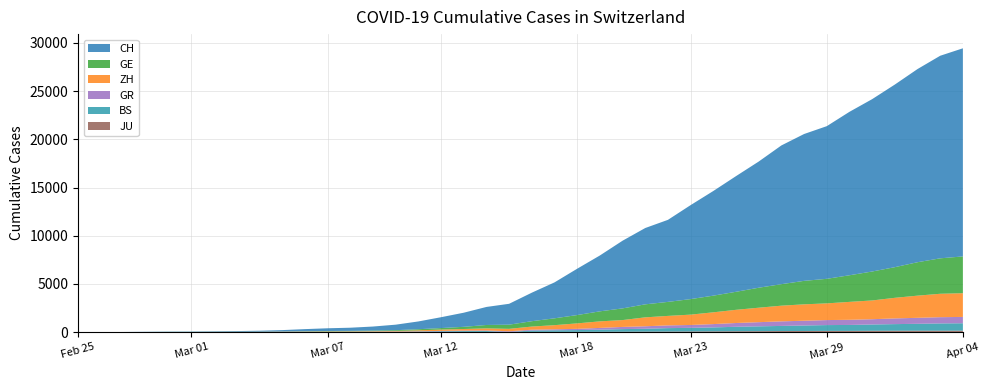

Reading left to right, transcribe all the data shown in this chart.

CH: 0	4	8	20	30	36	50	69	97	142	219	280	327	419	570	807	1125	1463	1870	2165	2959	3727	4807	5794	7022	7918	8512	9752	10858	12000	13091	14394	15235	15837	16957	17882	18946	20040	21017	21593
GE: 0	1	1	5	9	10	11	14	16	20	30	43	45	60	80	114	155	227	351	435	556	710	863	1041	1212	1350	1453	1611	1729	1870	2073	2231	2436	2547	2761	3003	3180	3469	3678	3816
ZH: 0	0	2	2	6	7	10	13	15	23	29	34	40	49	62	101	140	163	218	250	326	429	568	679	711	925	984	1073	1221	1368	1500	1627	1701	1733	1859	1947	2136	2300	2428	2461
BS: 0	0	1	1	1	1	1	3	3	8	15	21	24	28	33	49	73	92	100	0	143	164	181	220	270	297	356	374	410	462	501	530	569	605	617	653	687	714	754	767
GR: 0	2	2	6	6	6	9	9	12	14	16	17	18	18	22	31	43	53	56	71	84	101	128	182	226	258	284	300	343	393	433	474	495	519	535	547	592	622	649	657
JU: 0	0	1	1	1	1	1	2	2	4	4	5	5	7	7	7	12	17	18	19	25	29	32	36	44	54	61	69	82	92	100	114	119	127	128	140	145	149	149	154